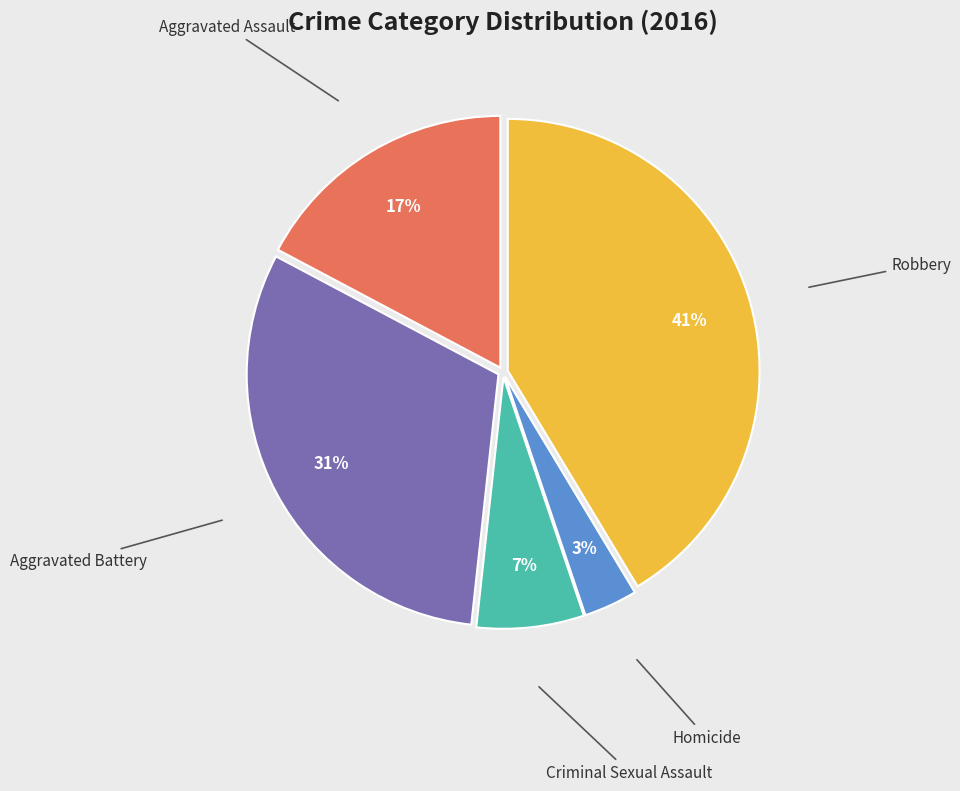

To the nearest percent, what is the difference between the largest and smallest slice percentages?

38%